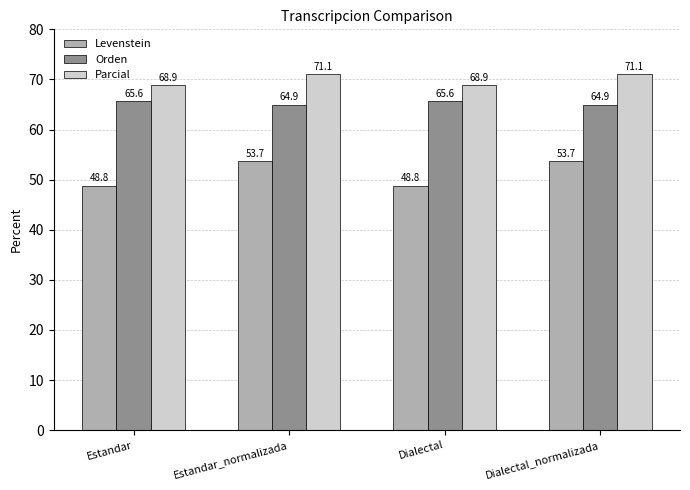

What is the label of the 1st bar from the right?

Dialectal_normalizada